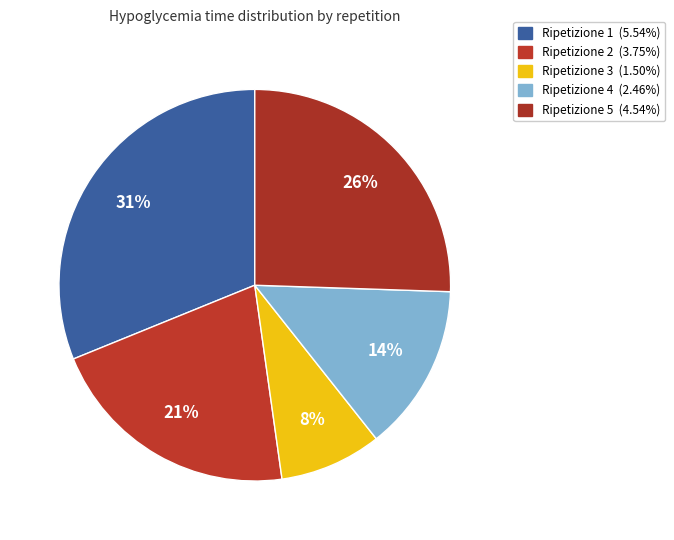

Which slice is the smallest?

Ripetizione 3